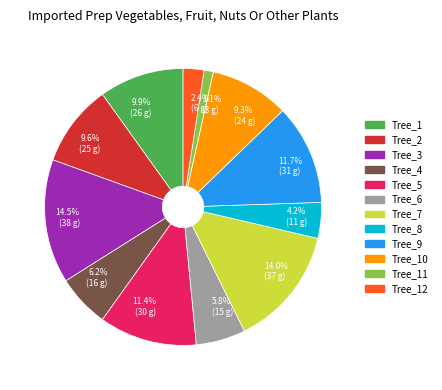

The Tree_1 slice represents 18% of the pie. True or false?

False